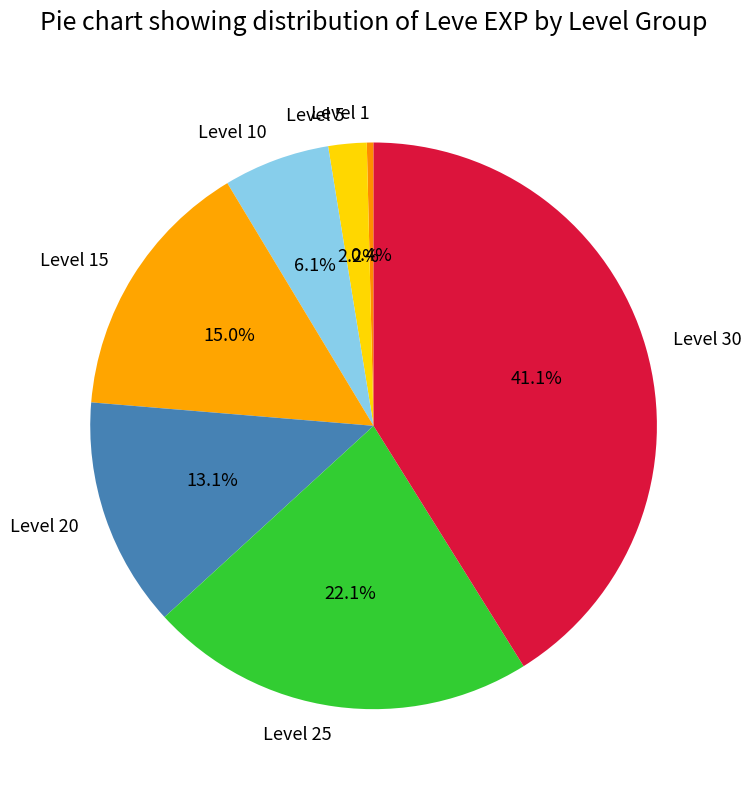

Count the number of slices in the pie.

7